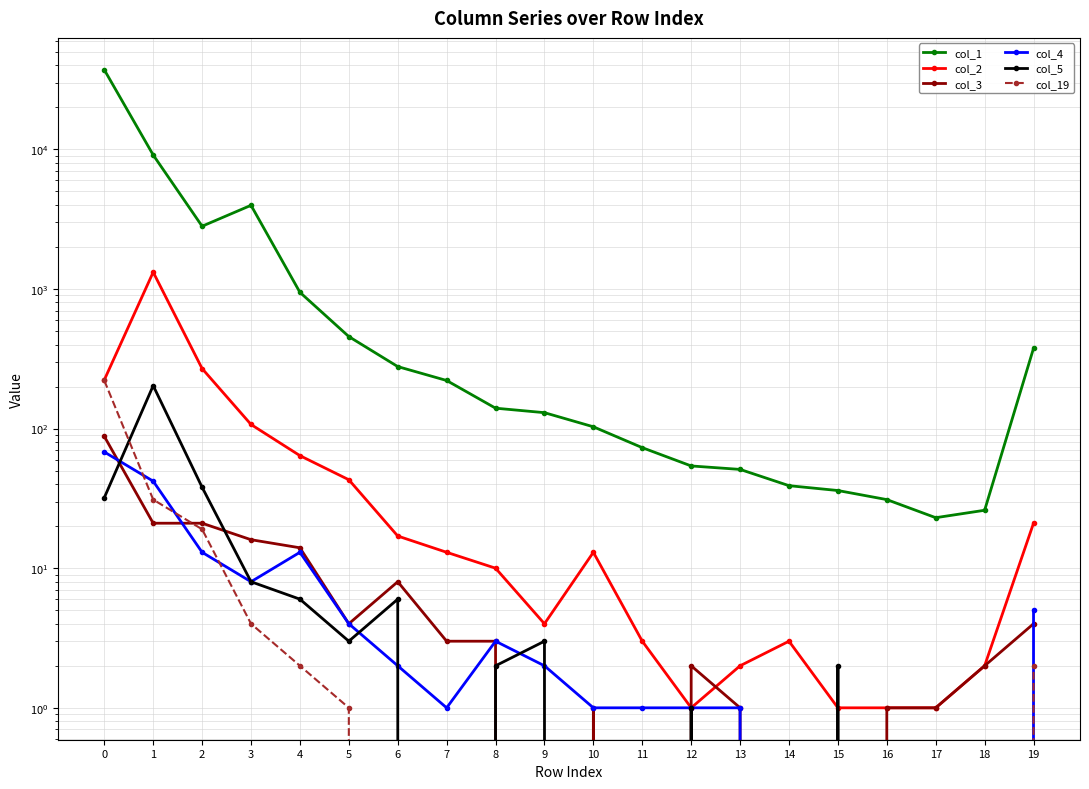

Reading left to right, extract all data points from this chart.

col_1: 37133	9112	2814	3973	946	456	278	221	140	130	103	73	54	51	39	36	31	23	26	376
col_2: 223	1319	269	107	64	43	17	13	10	4	13	3	1	2	3	1	1	1	2	21
col_3: 88	21	21	16	14	4	8	3	3	0	1	0	2	1	0	0	1	1	2	4
col_4: 68	42	13	8	13	4	2	1	3	2	1	1	1	1	0	0	0	0	0	5
col_5: 32	203	38	8	6	3	6	0	2	3	0	0	1	0	0	2	0	0	0	0
col_19: 221	31	19	4	2	1	0	0	0	0	0	0	0	0	0	0	0	0	0	2